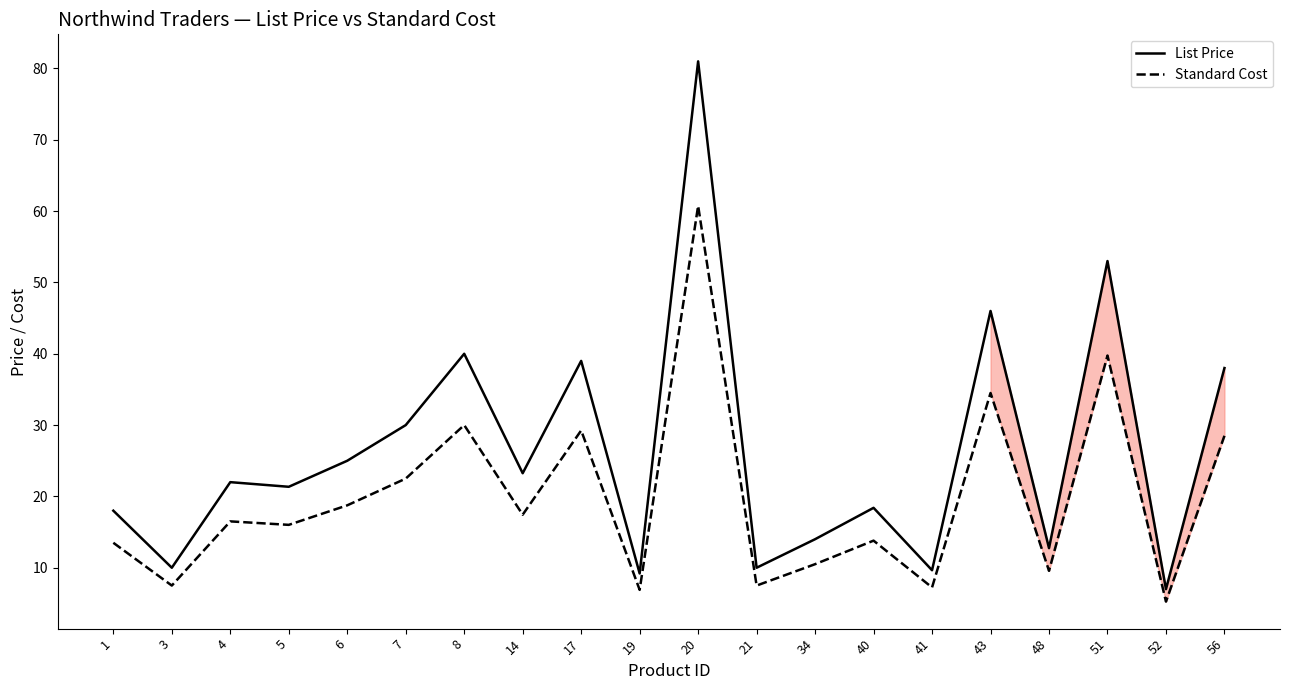

Which series has the largest range (max minus min)?

List Price